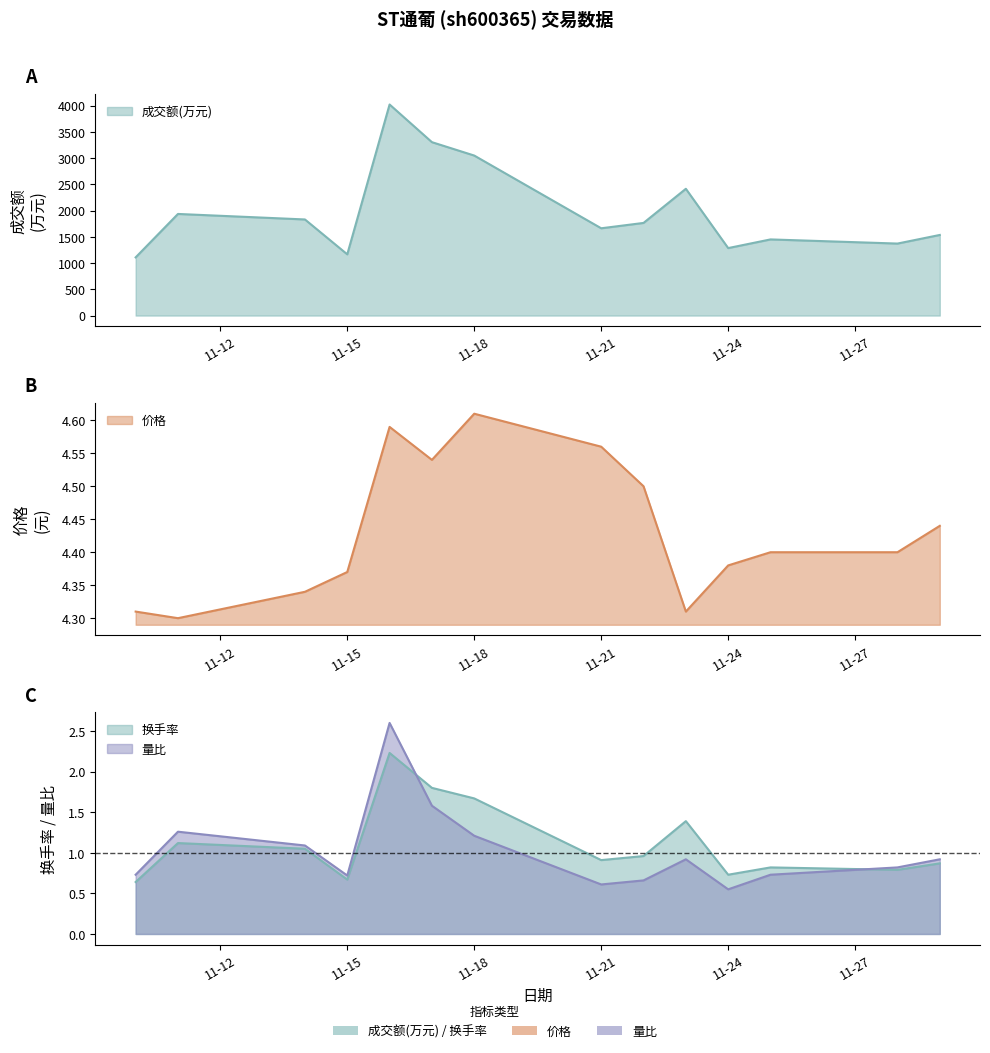

How many data points does each series have?

14